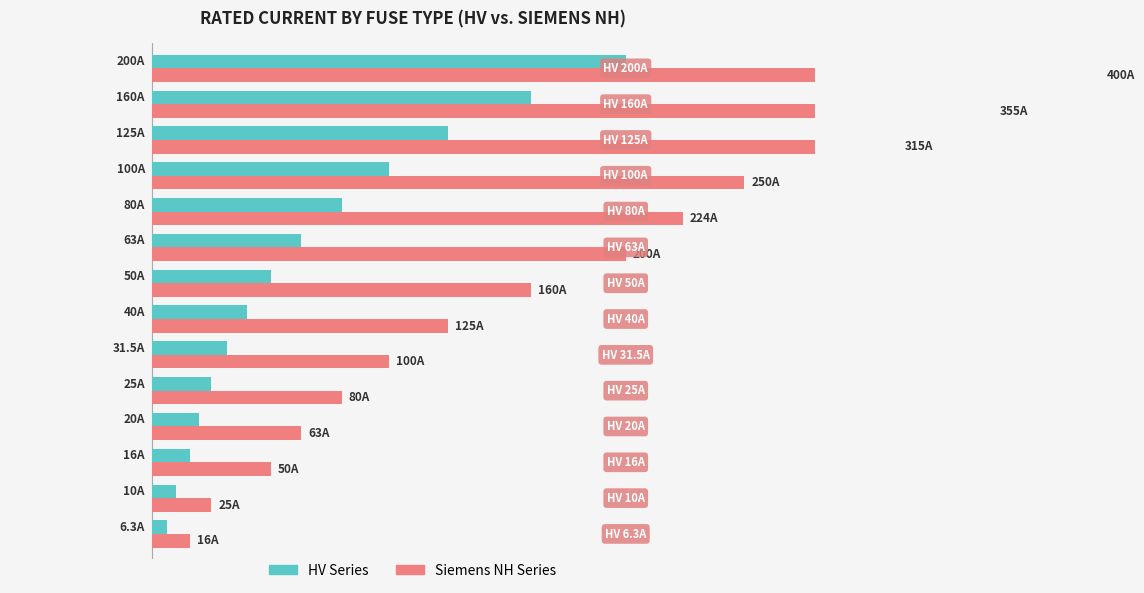

How many data points in HV Series are above 50?

6